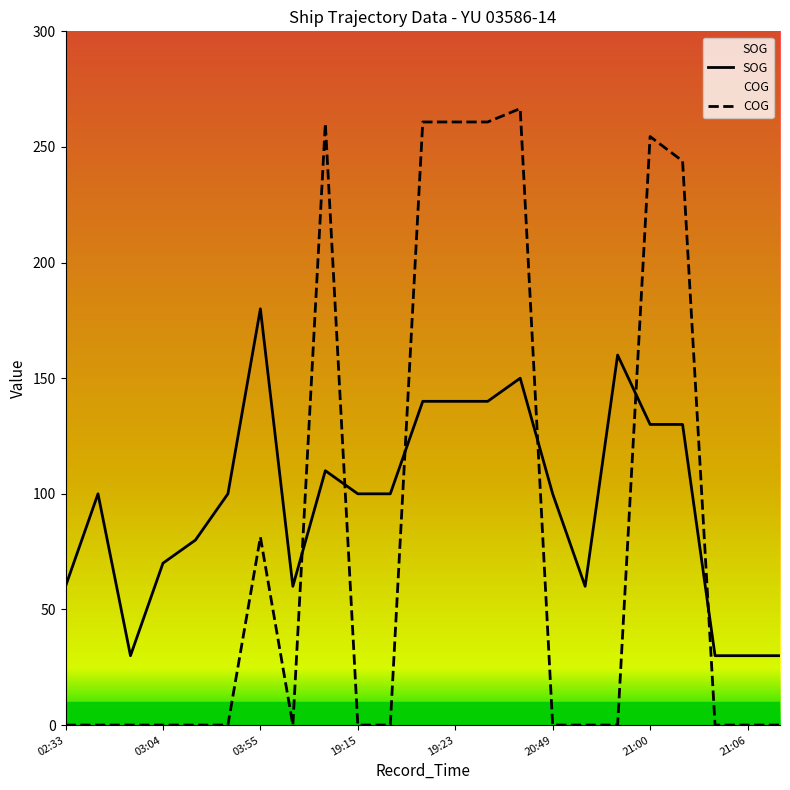

List the series in order of their peak value, highest first.

COG, SOG